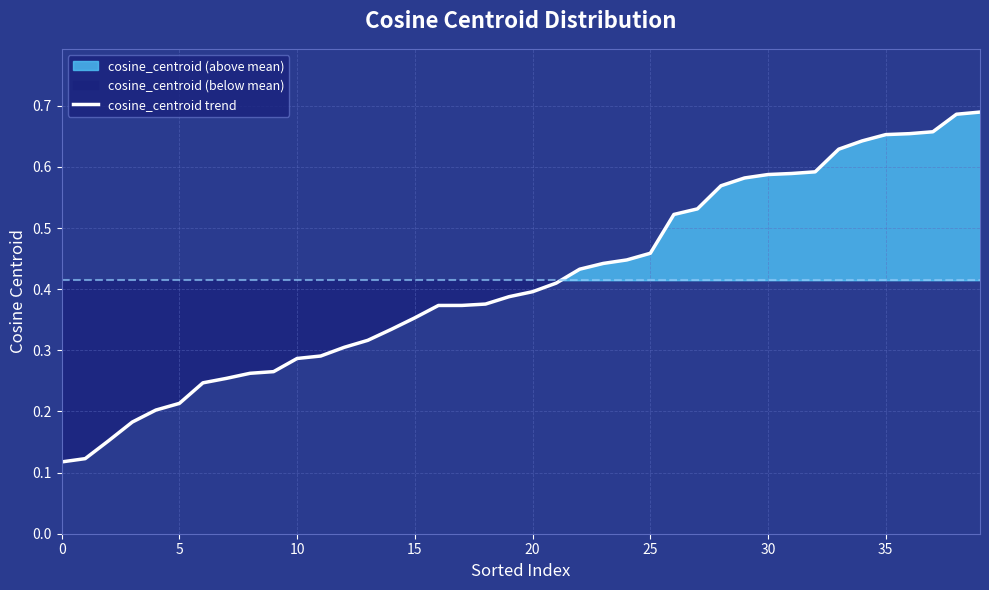

How many values are between 0 and 1?

40